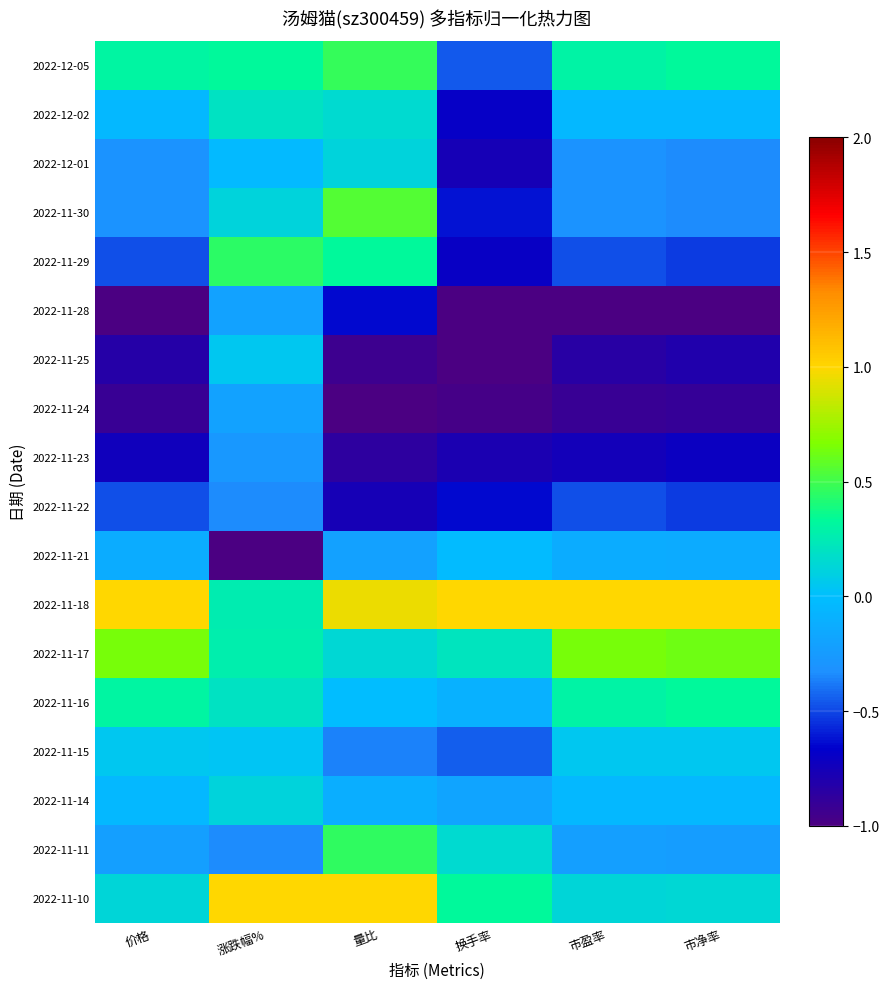

How many data points does each series have?

6